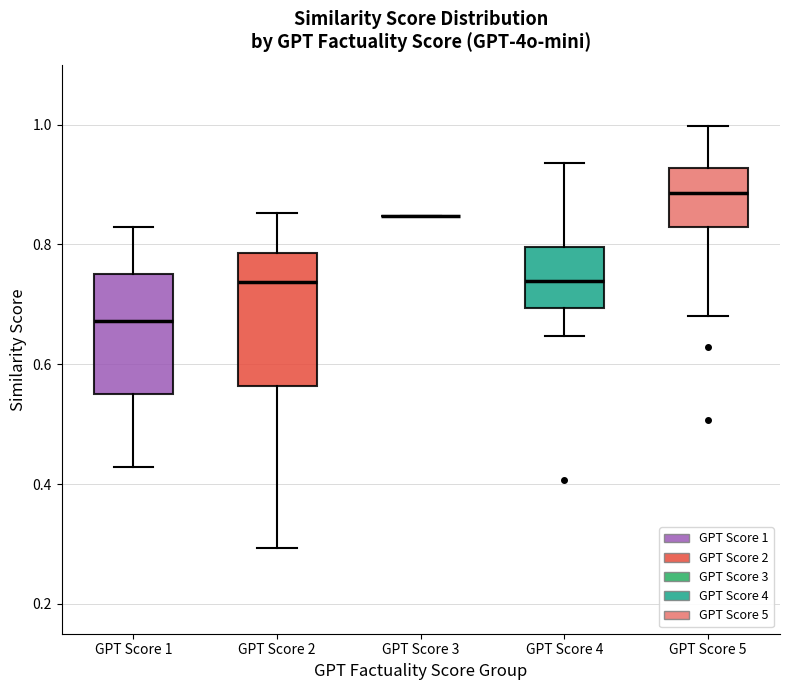

Comparing the boxes themselves (not the whiskers), which one is the tallest?

GPT Score 2